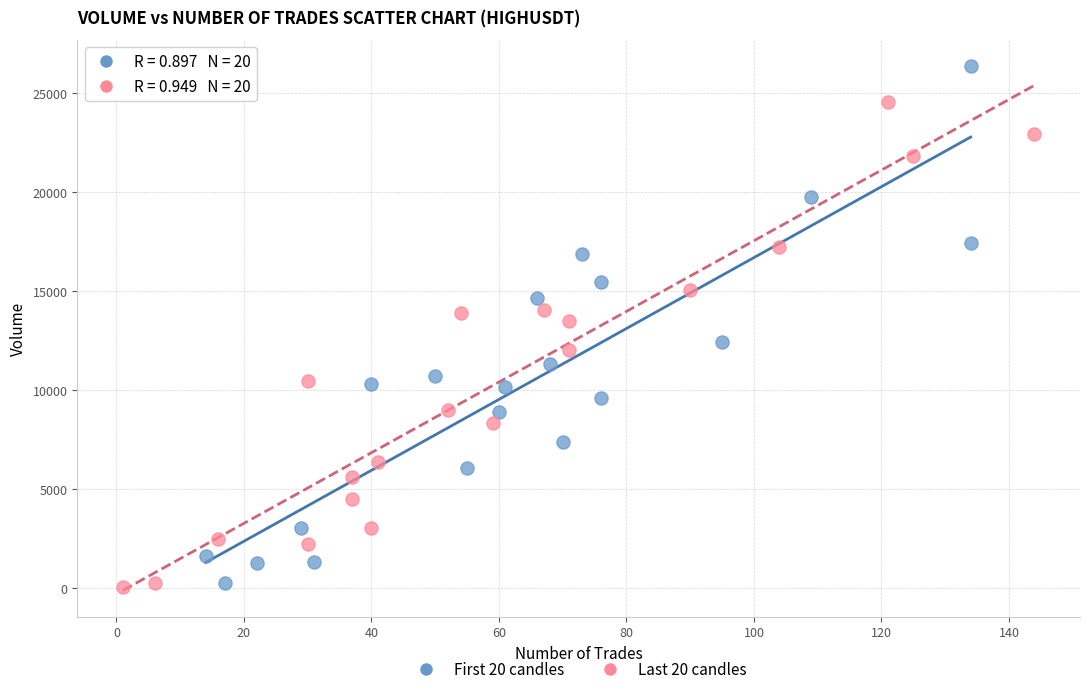

Which series contains the highest Y value?

First 20 candles